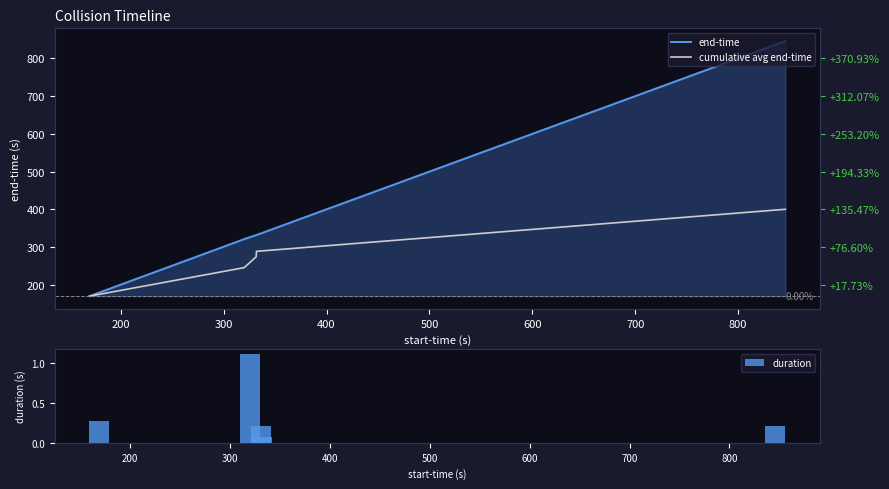

Does the chart contain stacked bars?

No